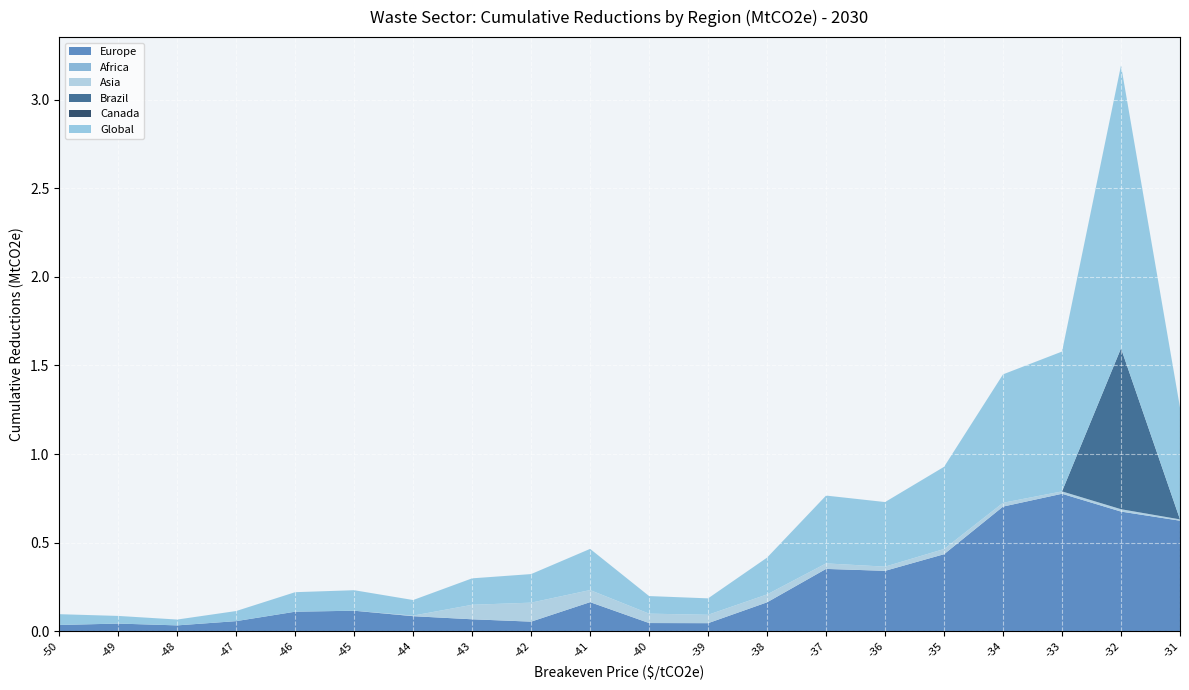

Reading left to right, what are all the values shown in this chart?

Europe: 0.0	0.0	0.0	0.1	0.1	0.1	0.1	0.1	0.1	0.2	0.0	0.0	0.2	0.4	0.3	0.4	0.7	0.8	0.7	0.6
Africa: 0.0	0.0	0.0	0.0	0.0	0.0	0.0	0.0	0.0	0.0	0.0	0.0	0.0	0.0	0.0	0.0	0.0	0.0	0.0	0.0
Asia: 0.0	0.0	0.0	0.0	0.0	0.0	0.0	0.1	0.1	0.1	0.1	0.0	0.0	0.0	0.0	0.0	0.0	0.0	0.0	0.0
Brazil: 0.0	0.0	0.0	0.0	0.0	0.0	0.0	0.0	0.0	0.0	0.0	0.0	0.0	0.0	0.0	0.0	0.0	0.0	0.9	0.0
Global: 0.1	0.0	0.0	0.1	0.1	0.1	0.1	0.1	0.2	0.2	0.1	0.1	0.2	0.4	0.4	0.5	0.7	0.8	1.6	0.6
Canada: 0.0	0.0	0.0	0.0	0.0	0.0	0.0	0.0	0.0	0.0	0.0	0.0	0.0	0.0	0.0	0.0	0.0	0.0	0.0	0.0